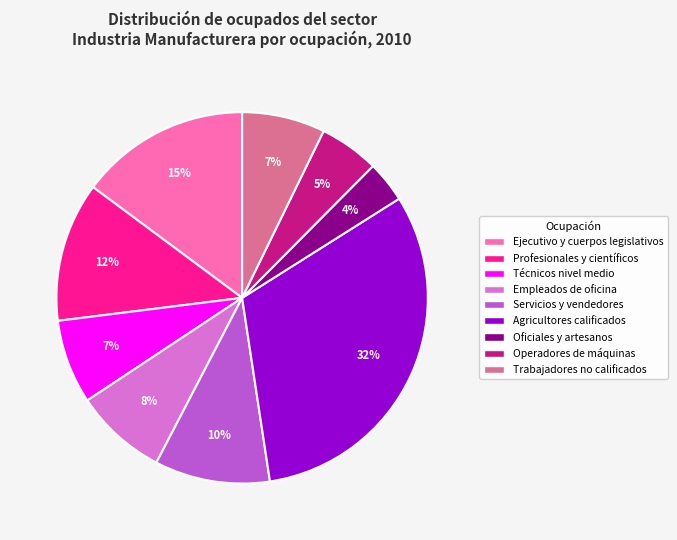

What is the ratio of the value at Operadores de máquinas to the value at Trabajadores no calificados?

0.7